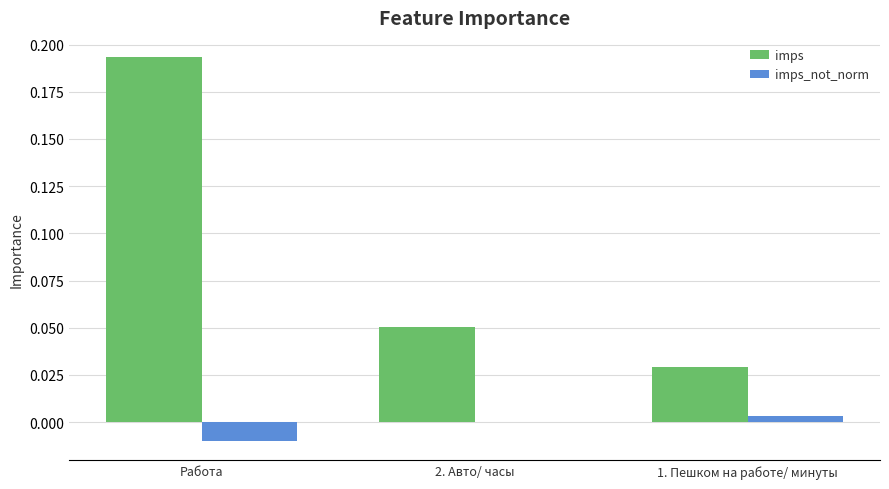

Is it true that imps equals 0.0 at 1. Пешком на работе/ минуты?

True